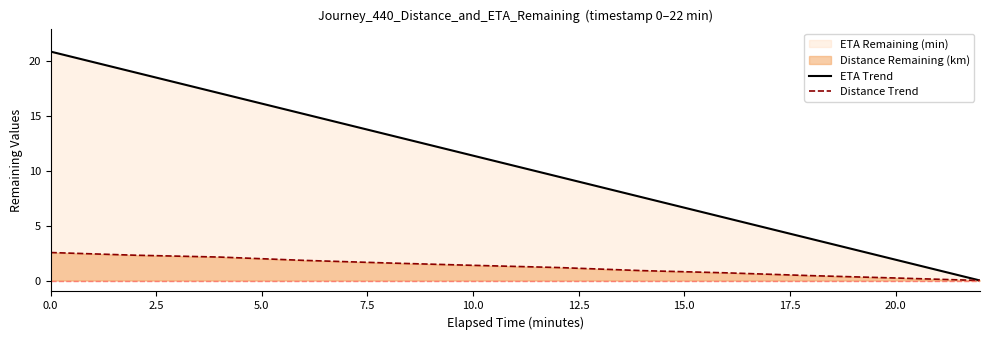

What is the difference between the highest and lowest values at 0.0?

18.3